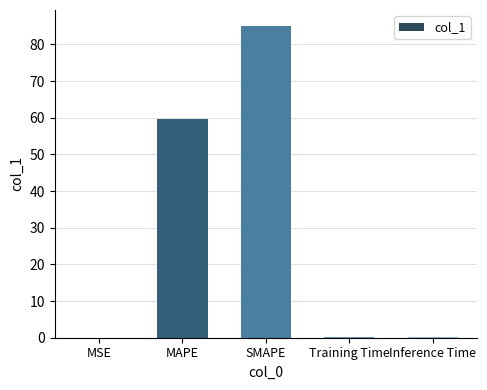

Which label corresponds to the largest value in the chart?

SMAPE